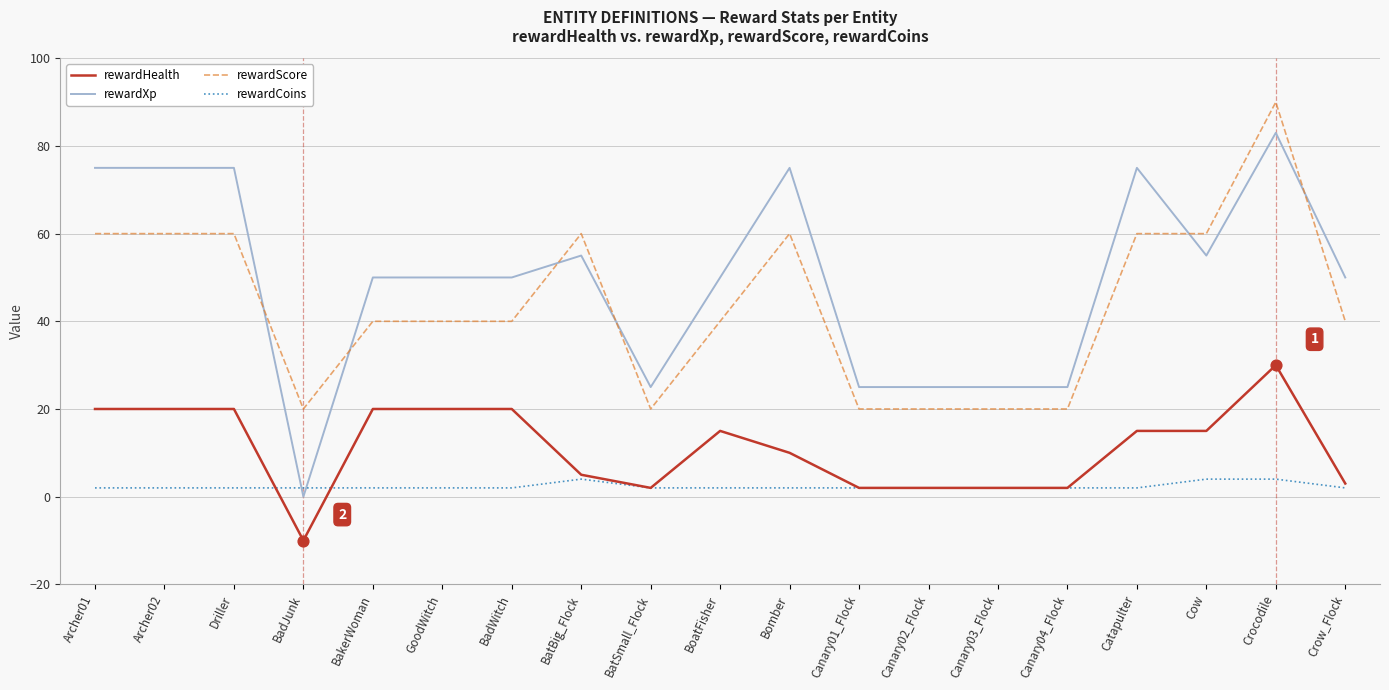

What are all the series names shown in the legend?

rewardHealth, rewardXp, rewardScore, rewardCoins